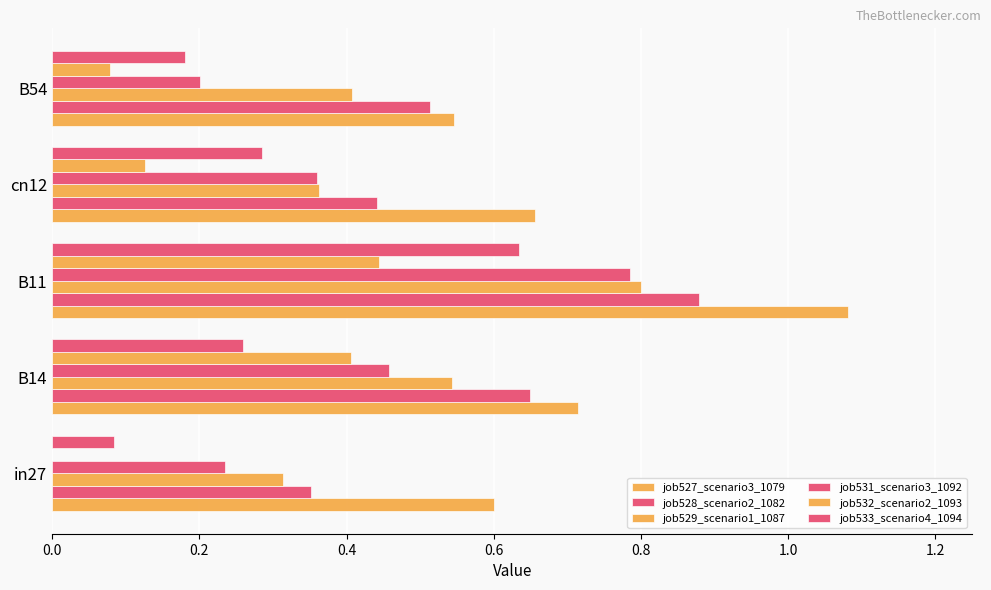

How many distinct data groups are displayed?

6